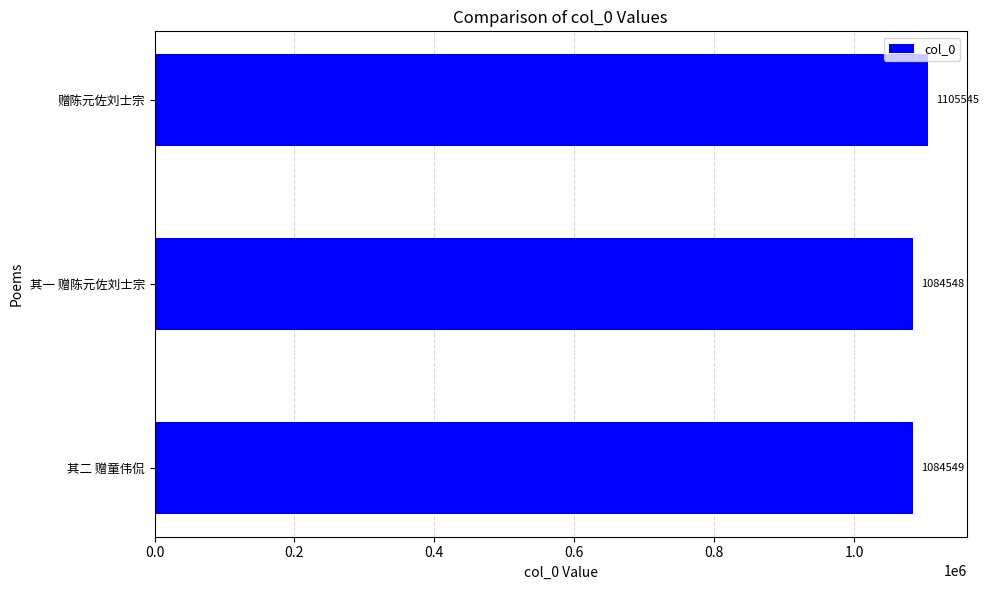

What is the average value?

1091547